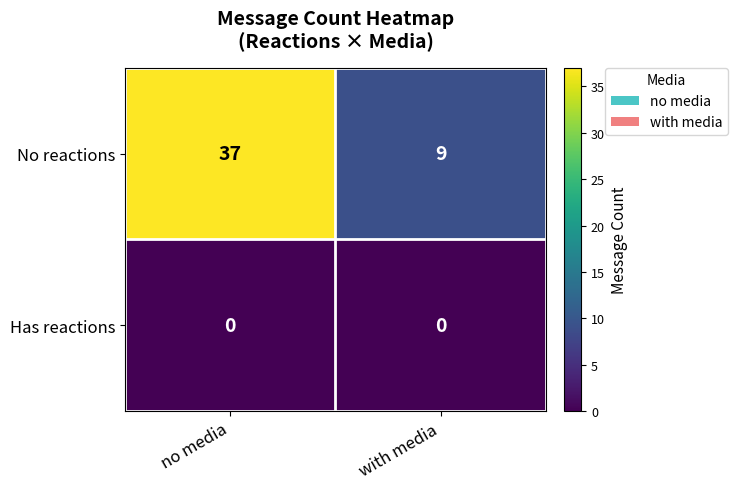

The value of No reactions at with media is 16. True or false?

False